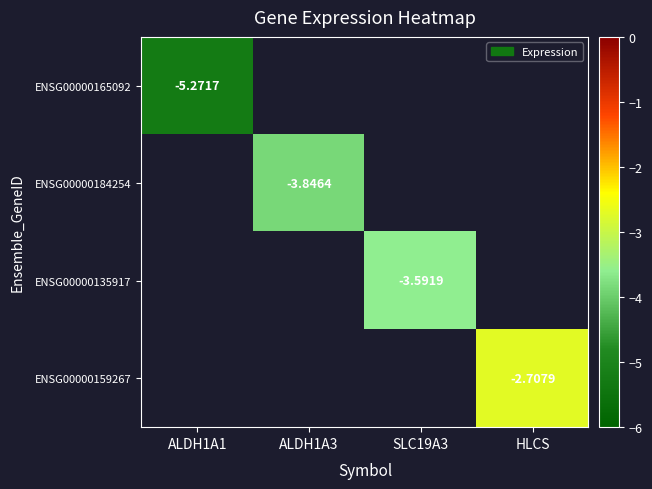

Is the value of ENSG00000135917 at SLC19A3 greater than the value of ENSG00000165092 at ALDH1A1?

Yes